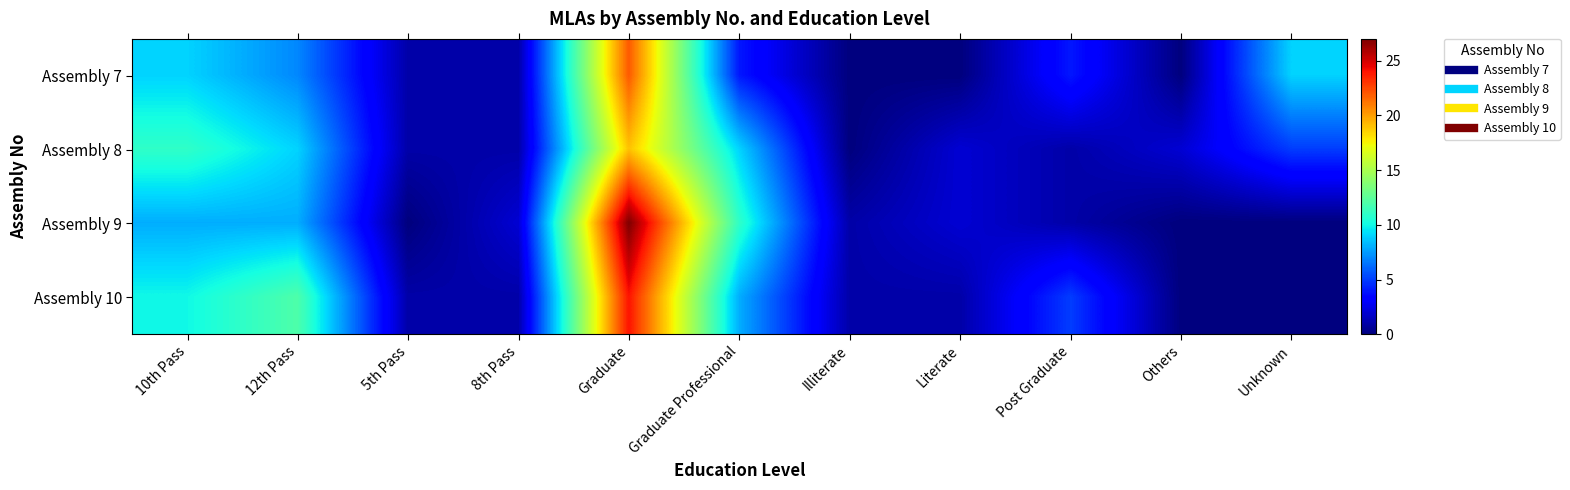

Which category has the highest value across all series?

Graduate